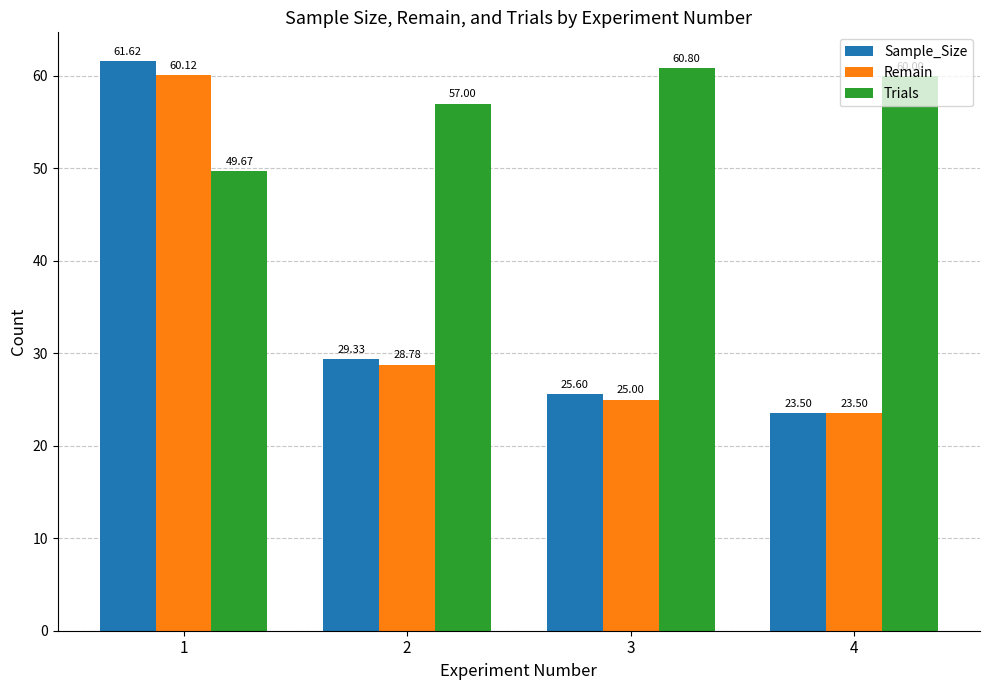

At how many categories does at least one series exceed 33?

4